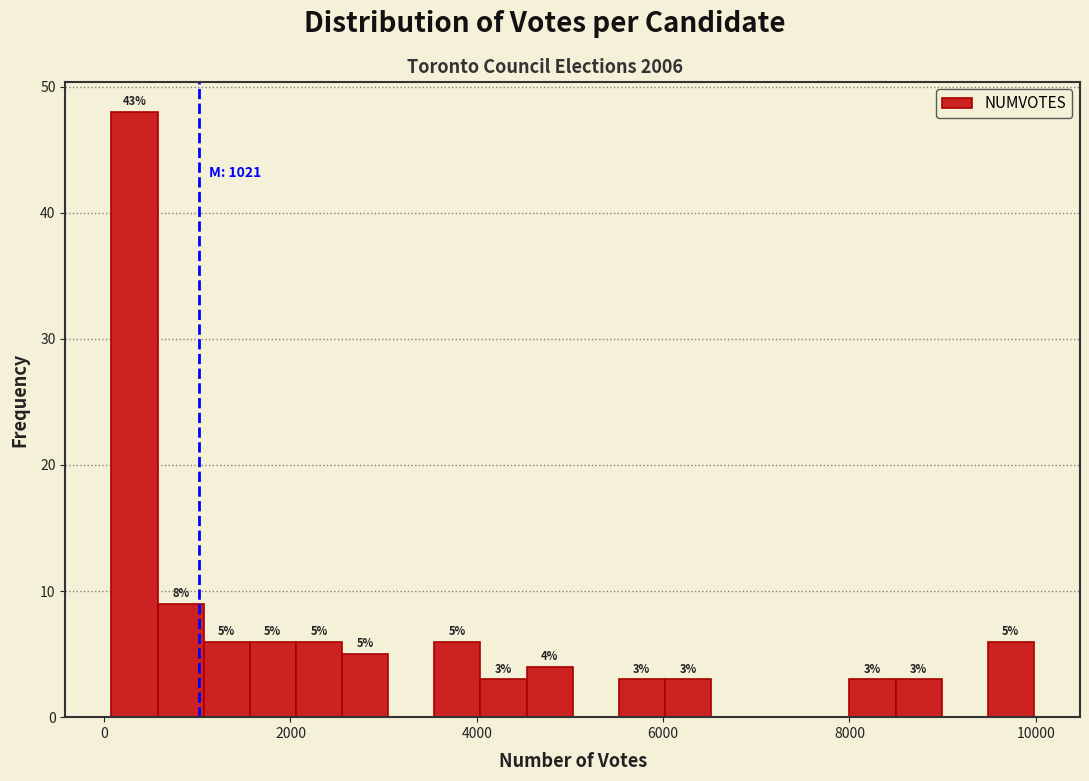

Around what value on the x-axis is the tallest bar? Give the approximate position of its centre, as read against the axis.

400